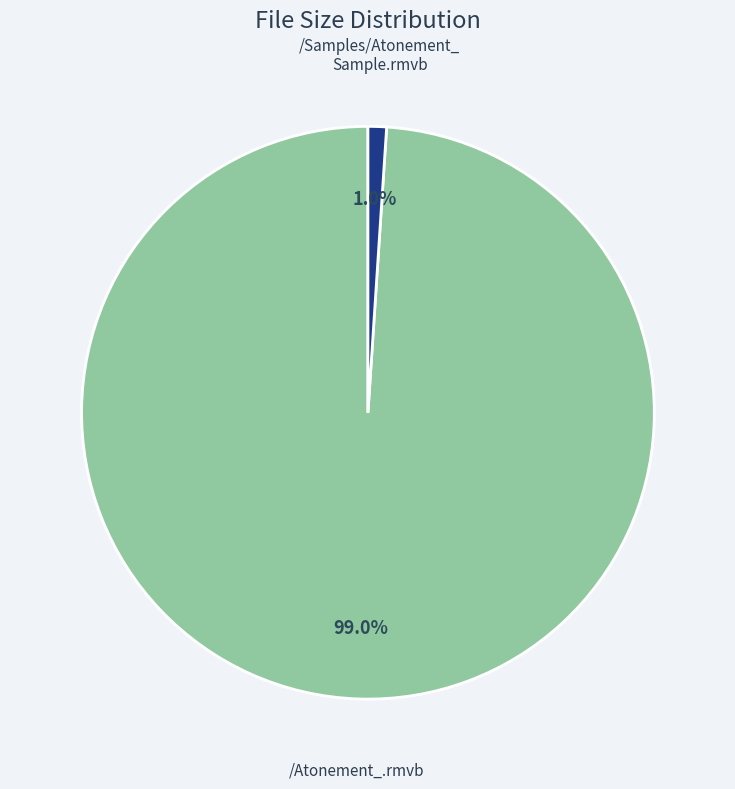

Does any single category account for the majority?

Yes